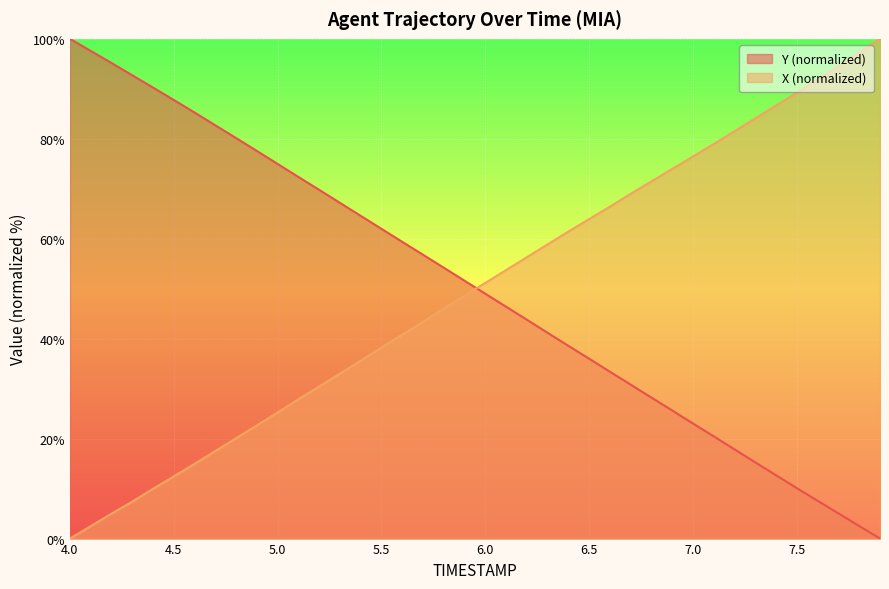

What is the difference between the Y values at 7.4 and 5.8?

41.5